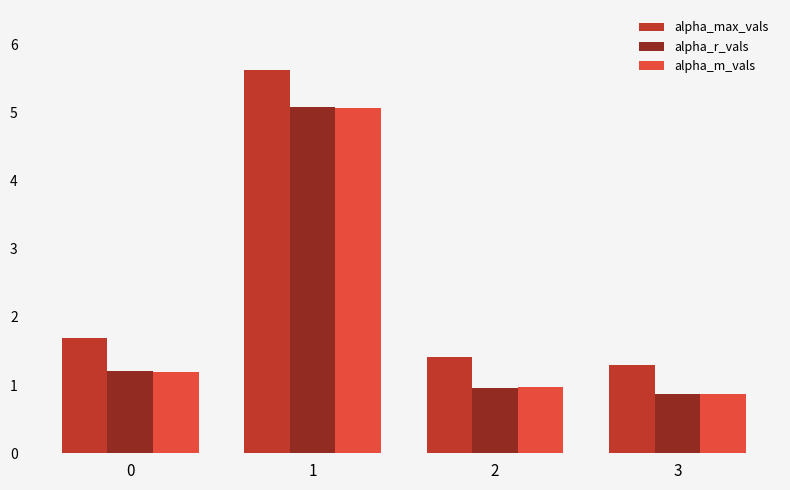

What is the spread (max minus min) of values at 0?

0.5